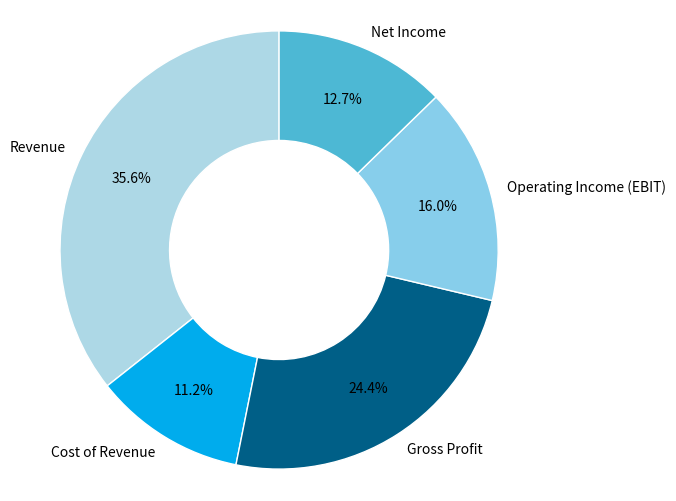

Which category has the smallest portion of the pie?

Cost of Revenue